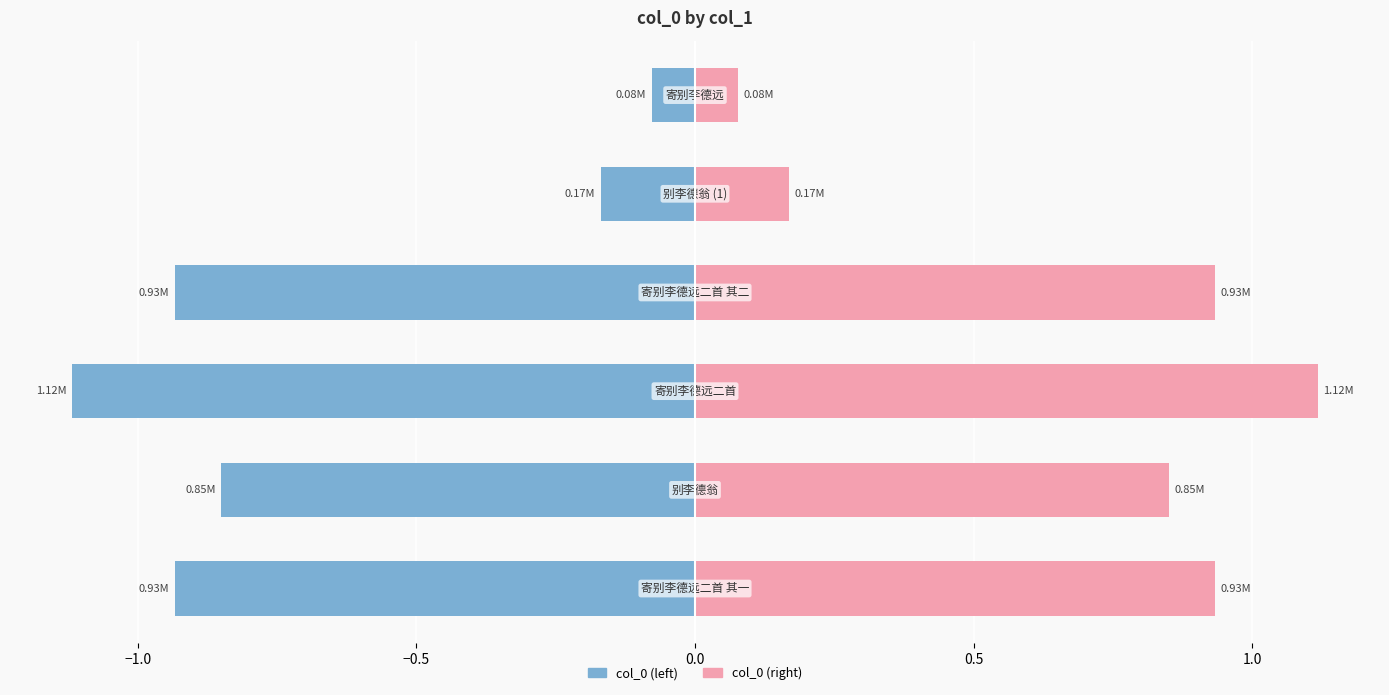

Does the chart contain stacked bars?

No